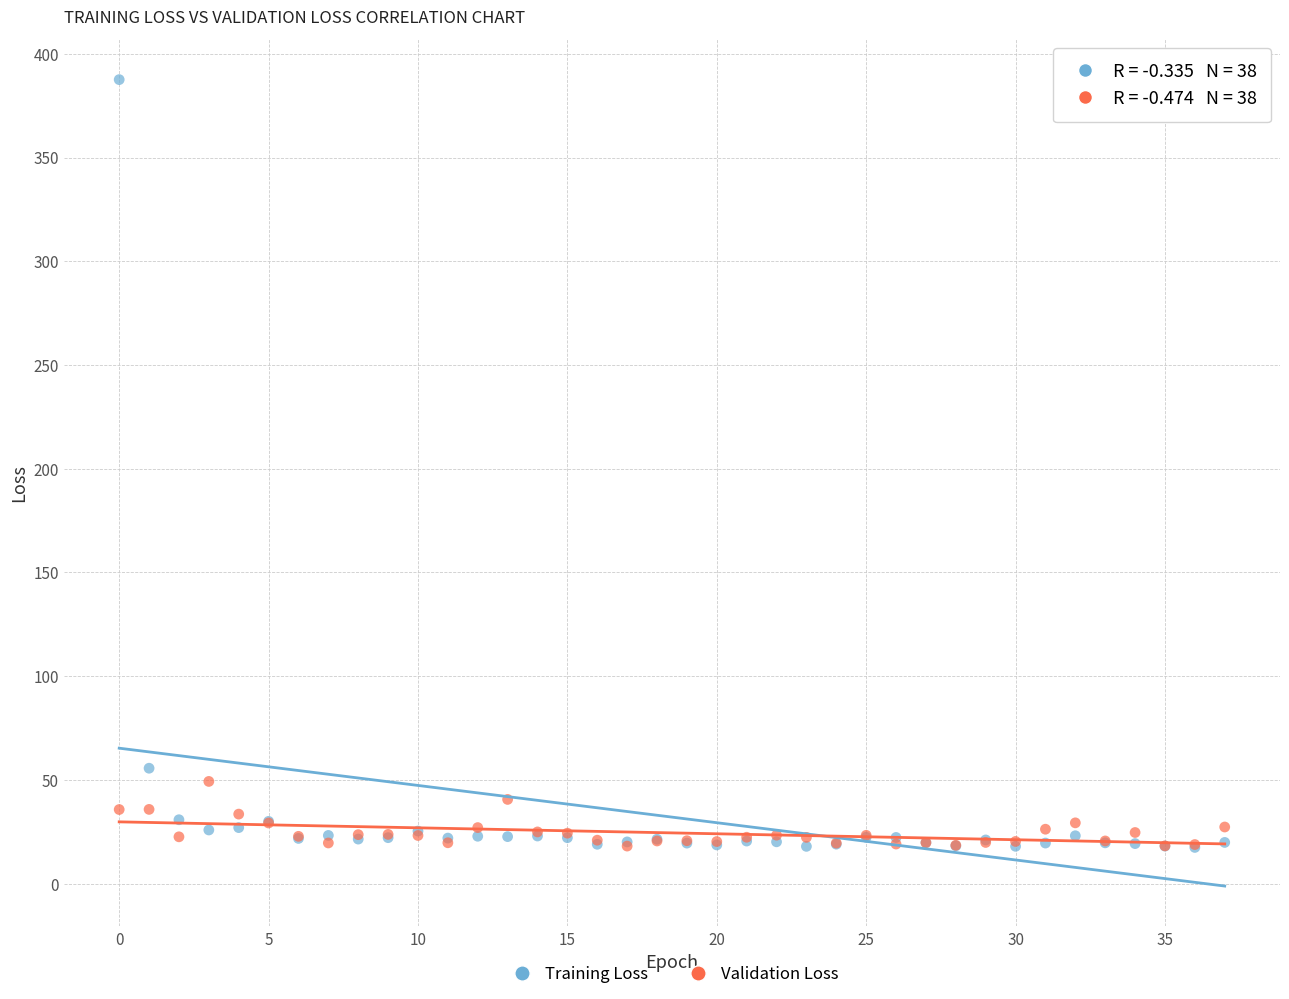

Which series reaches the maximum Y coordinate?

Training Loss